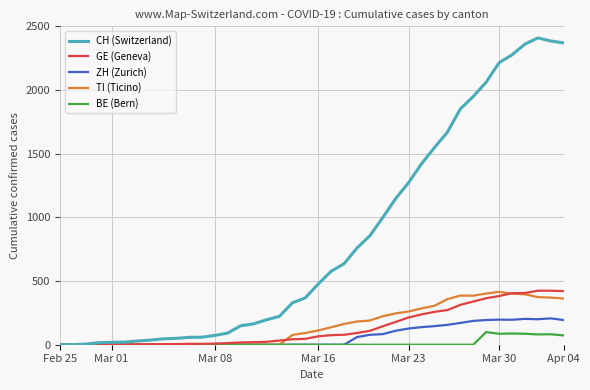

Which series has the largest total across all categories?

CH (Switzerland)